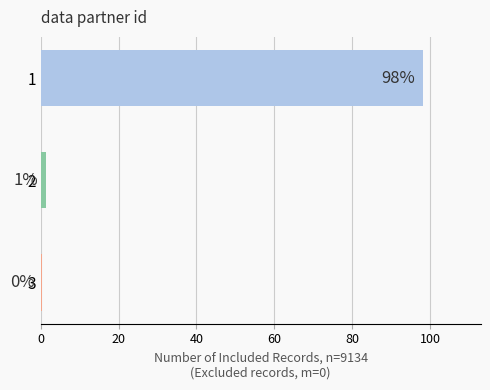

How many bars are there in total?

3